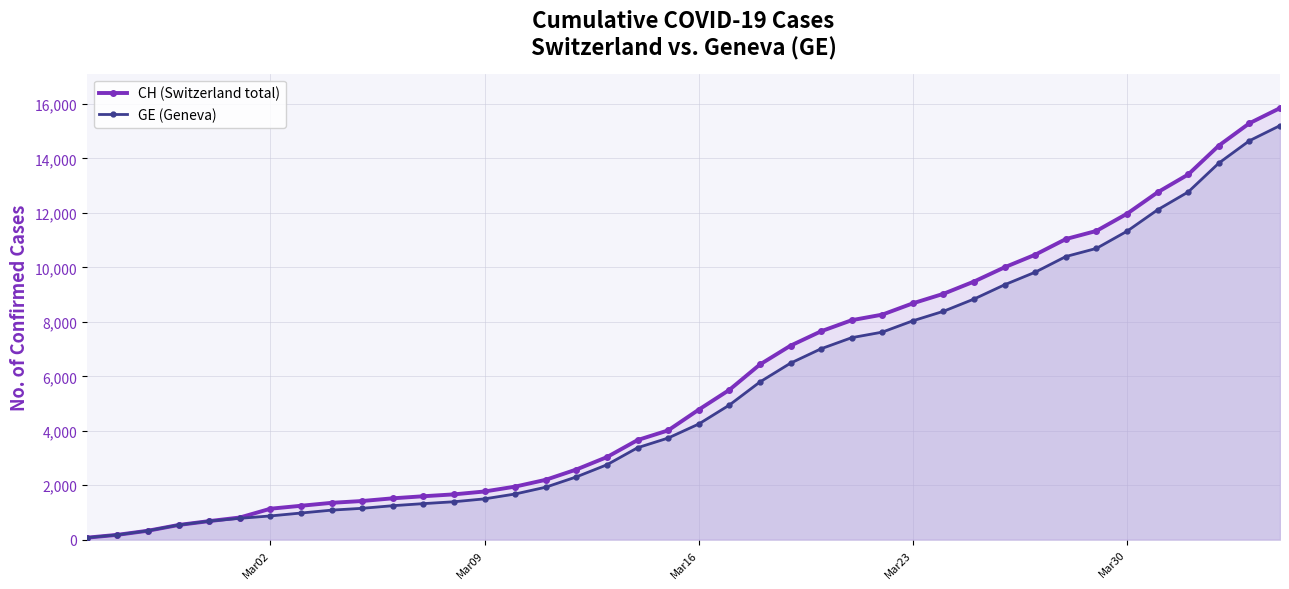

Count the number of categories in the chart.

40